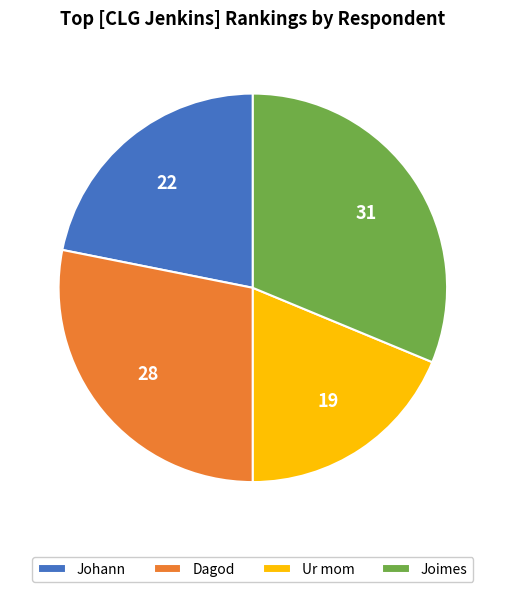

What is the ratio of the value at Ur mom to the value at Dagod?

0.7